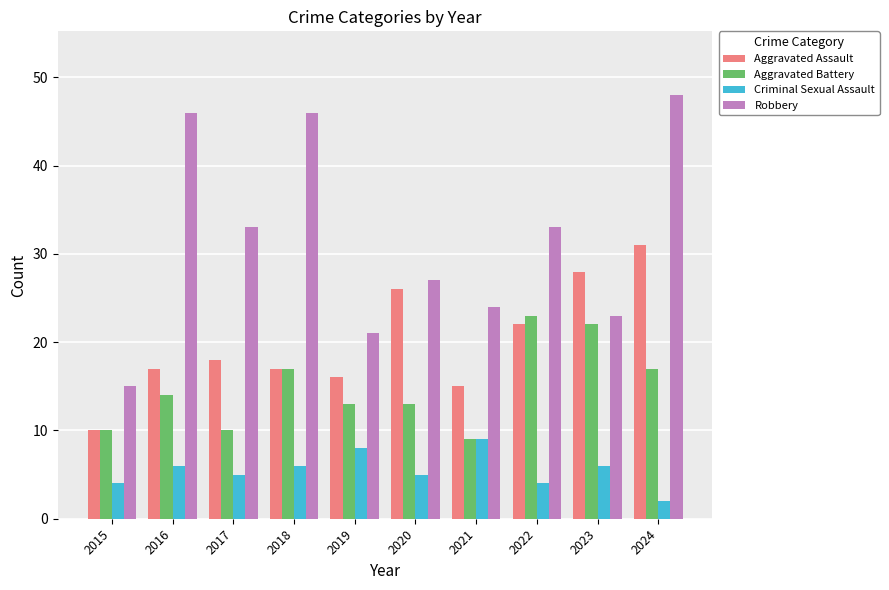

What is the approximate value of Aggravated Assault at 2023?

28